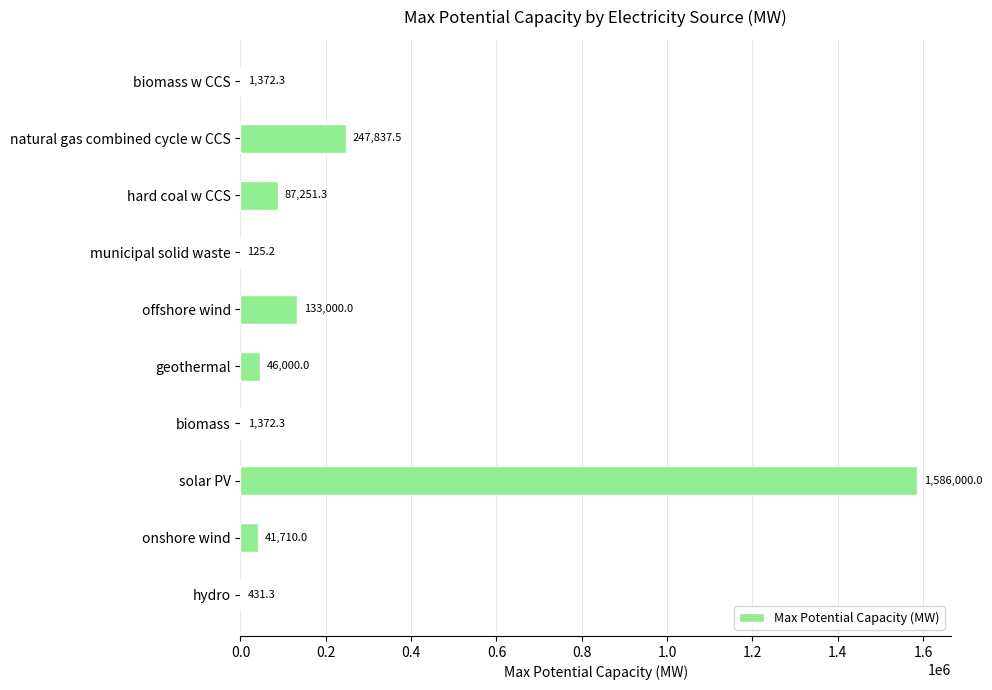

What is the maximum value shown in the chart?

1586000.0